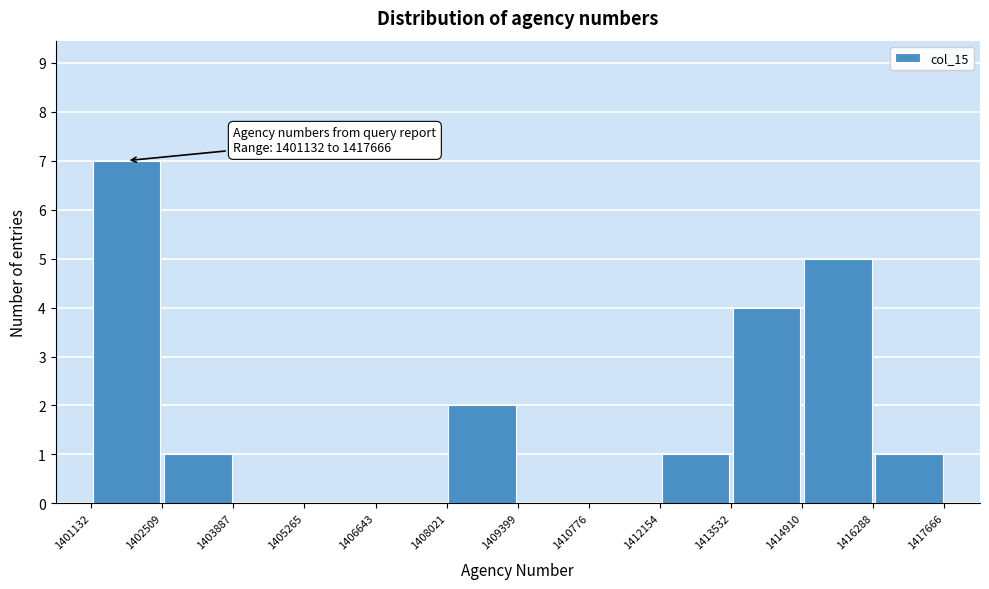

Over which range of the x-axis is the bar tallest?

1401132 to 1402509